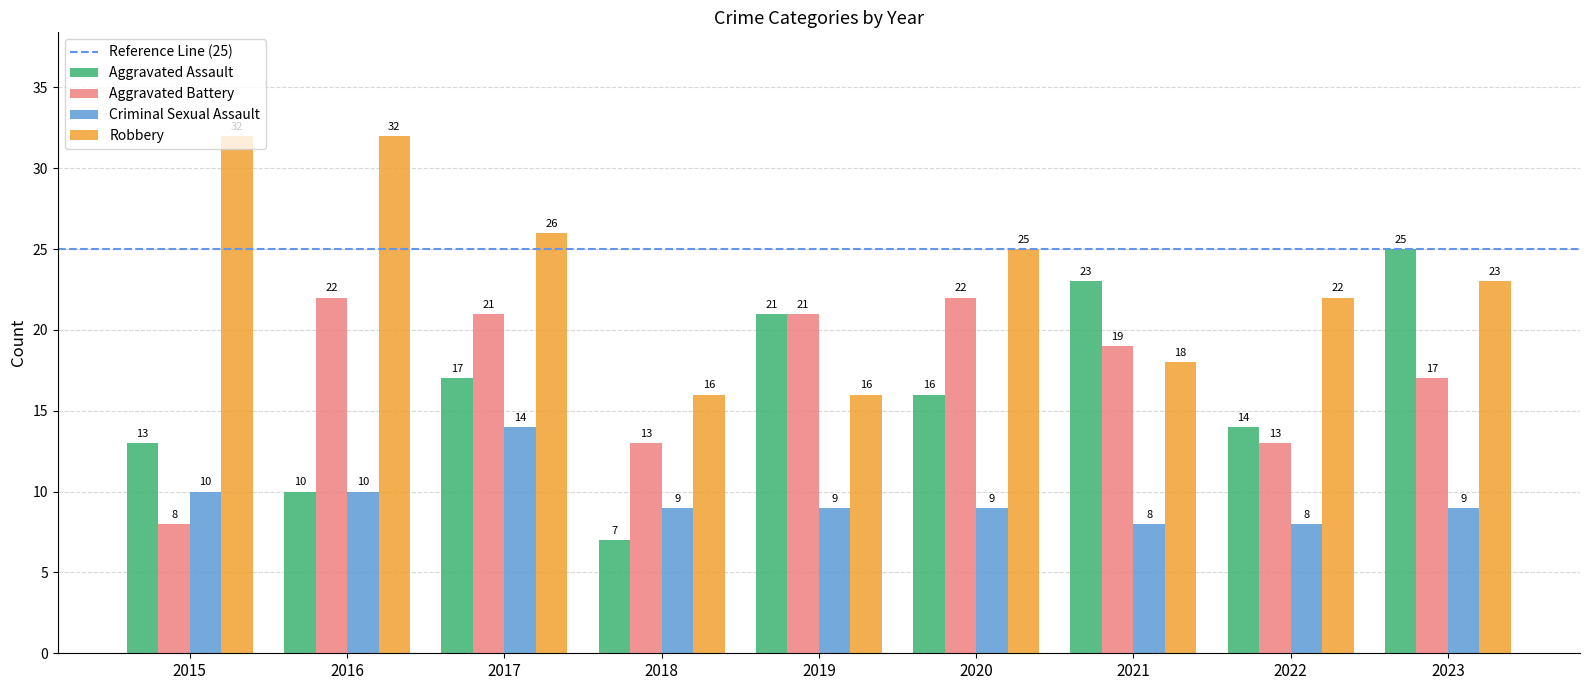

What is the value of the Aggravated Battery bar at the 4th from the left?

13